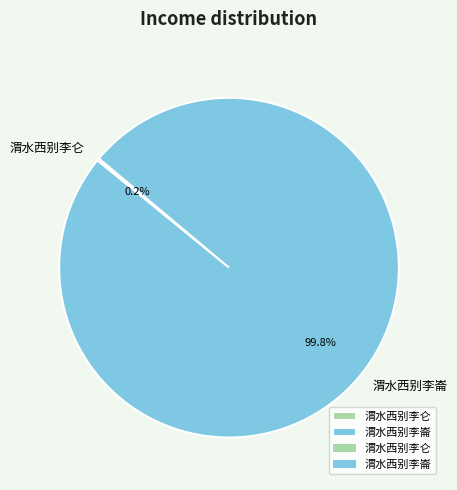

What is the largest slice in the pie chart?

渭水西别李崙